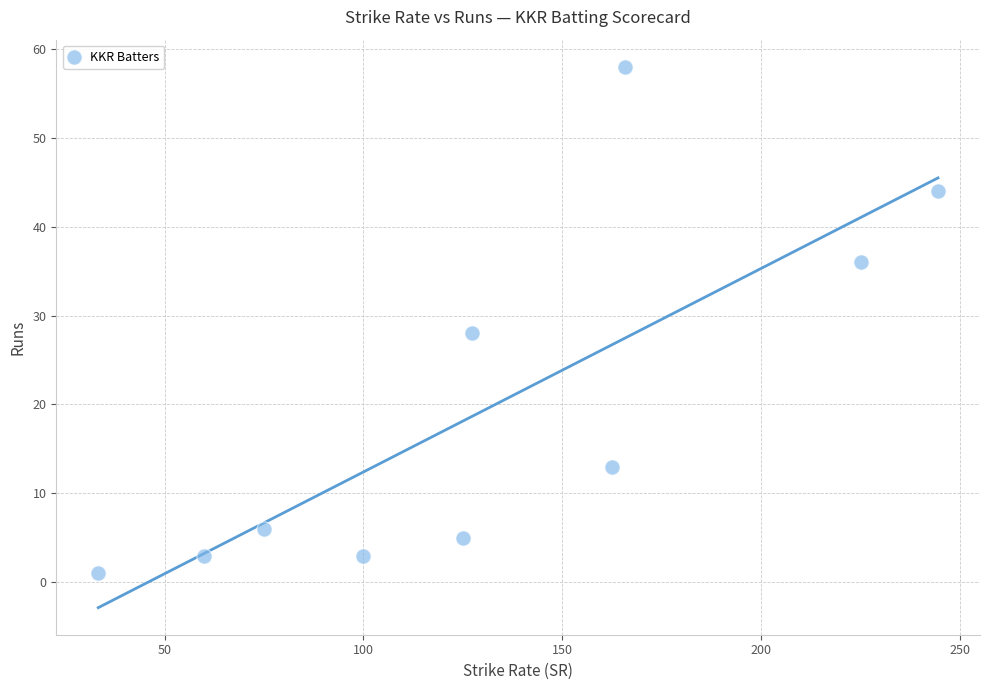

What is the range of Y values (max minus min)?

57